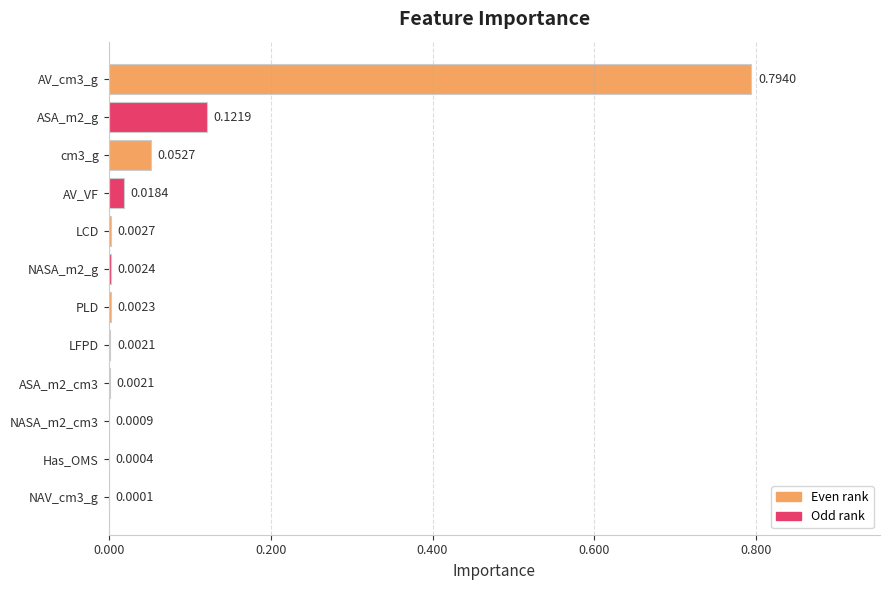

What is the sum of all values?

1.0